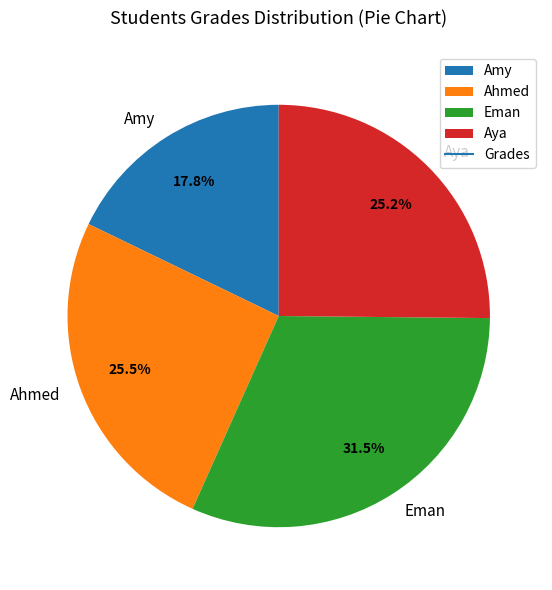

Is there a majority slice in this chart?

No